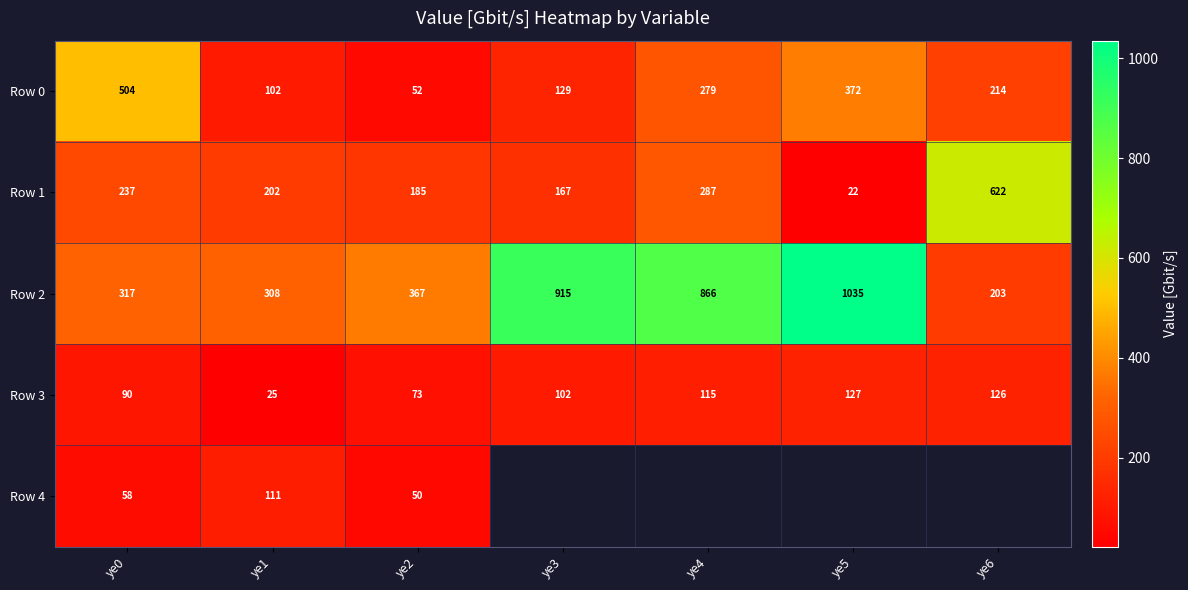

Is the value of Row 1 at ye4 greater than the value of Row 0 at ye6?

Yes